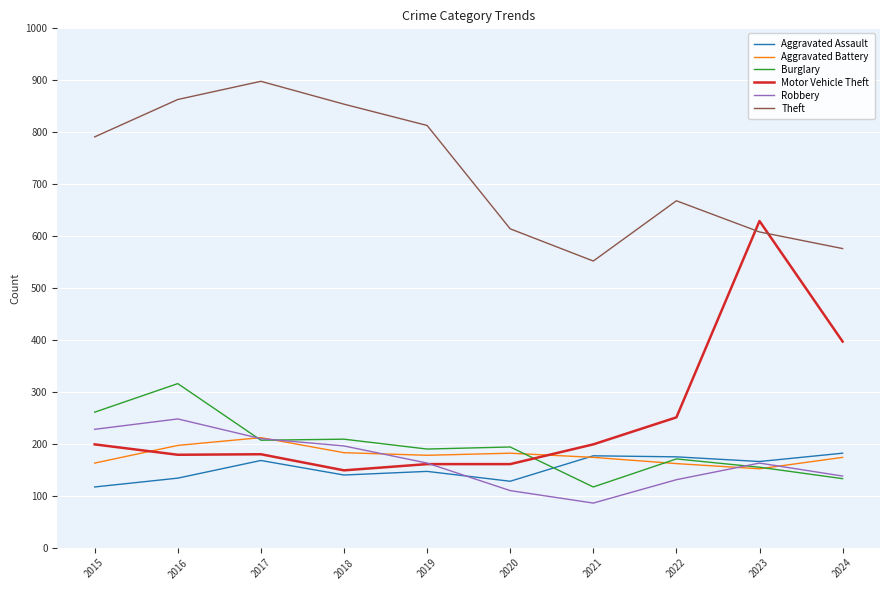

What is the difference between the maximum and minimum values in the Aggravated Battery series?

60